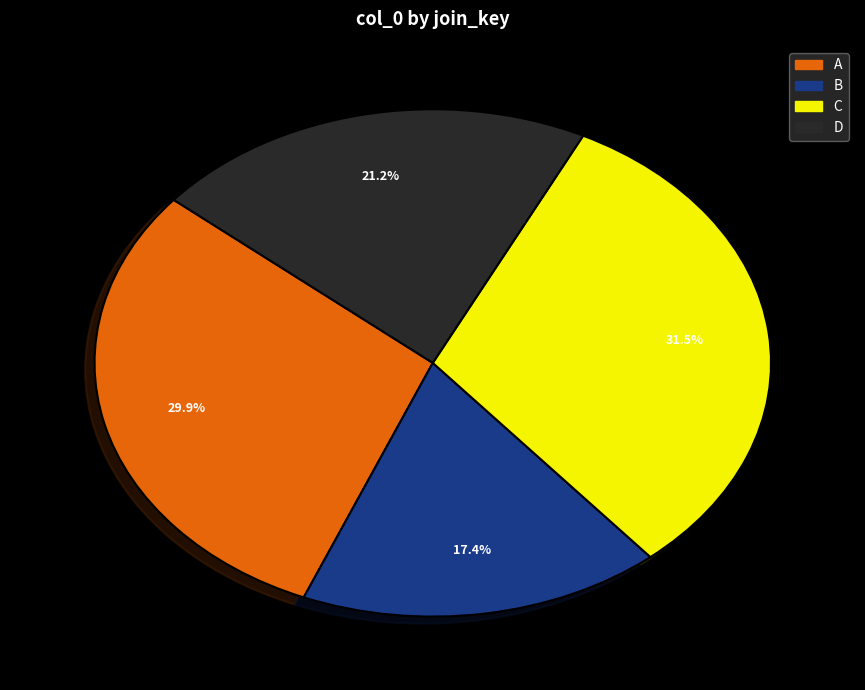

Does D represent more than half of the total?

No